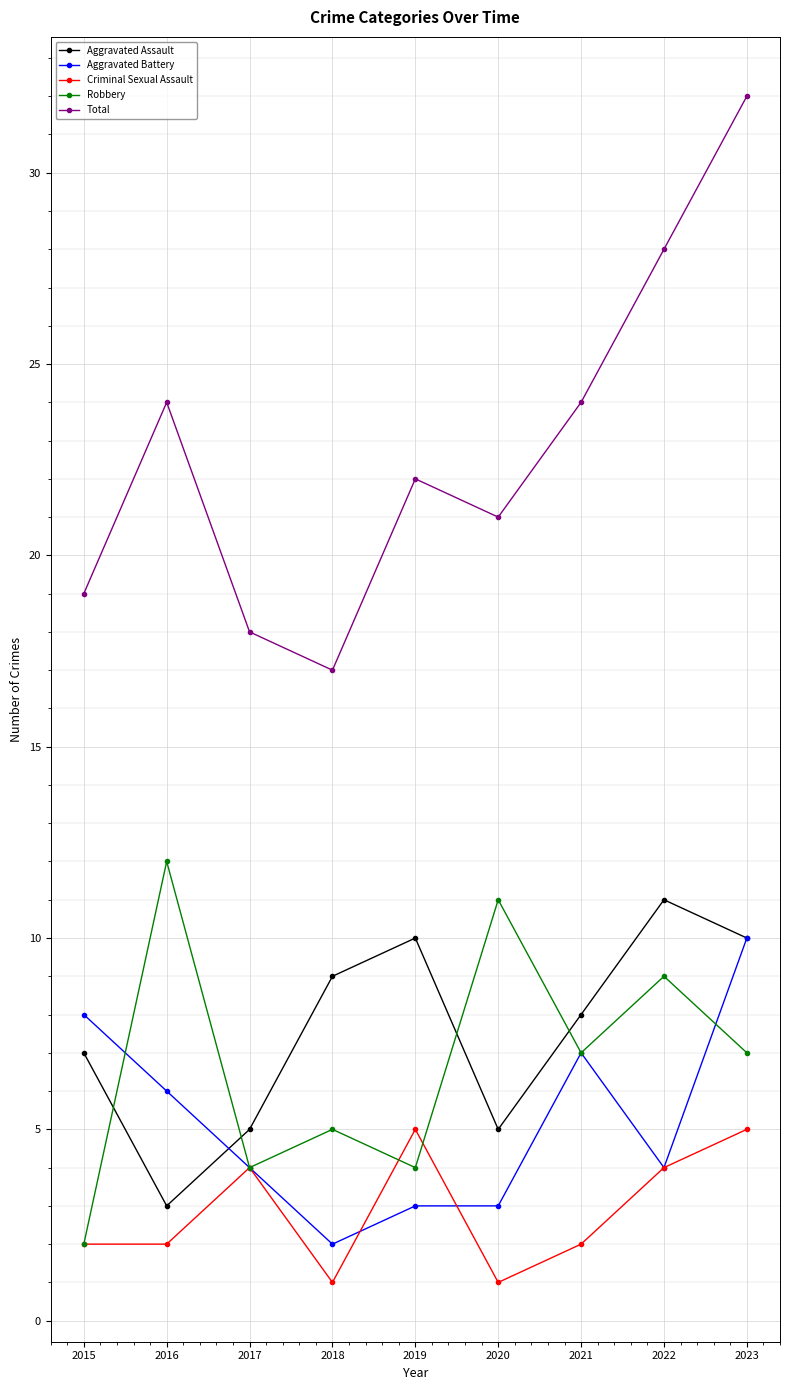

In Robbery, how many points are higher than both neighbors (excluding endpoints)?

4